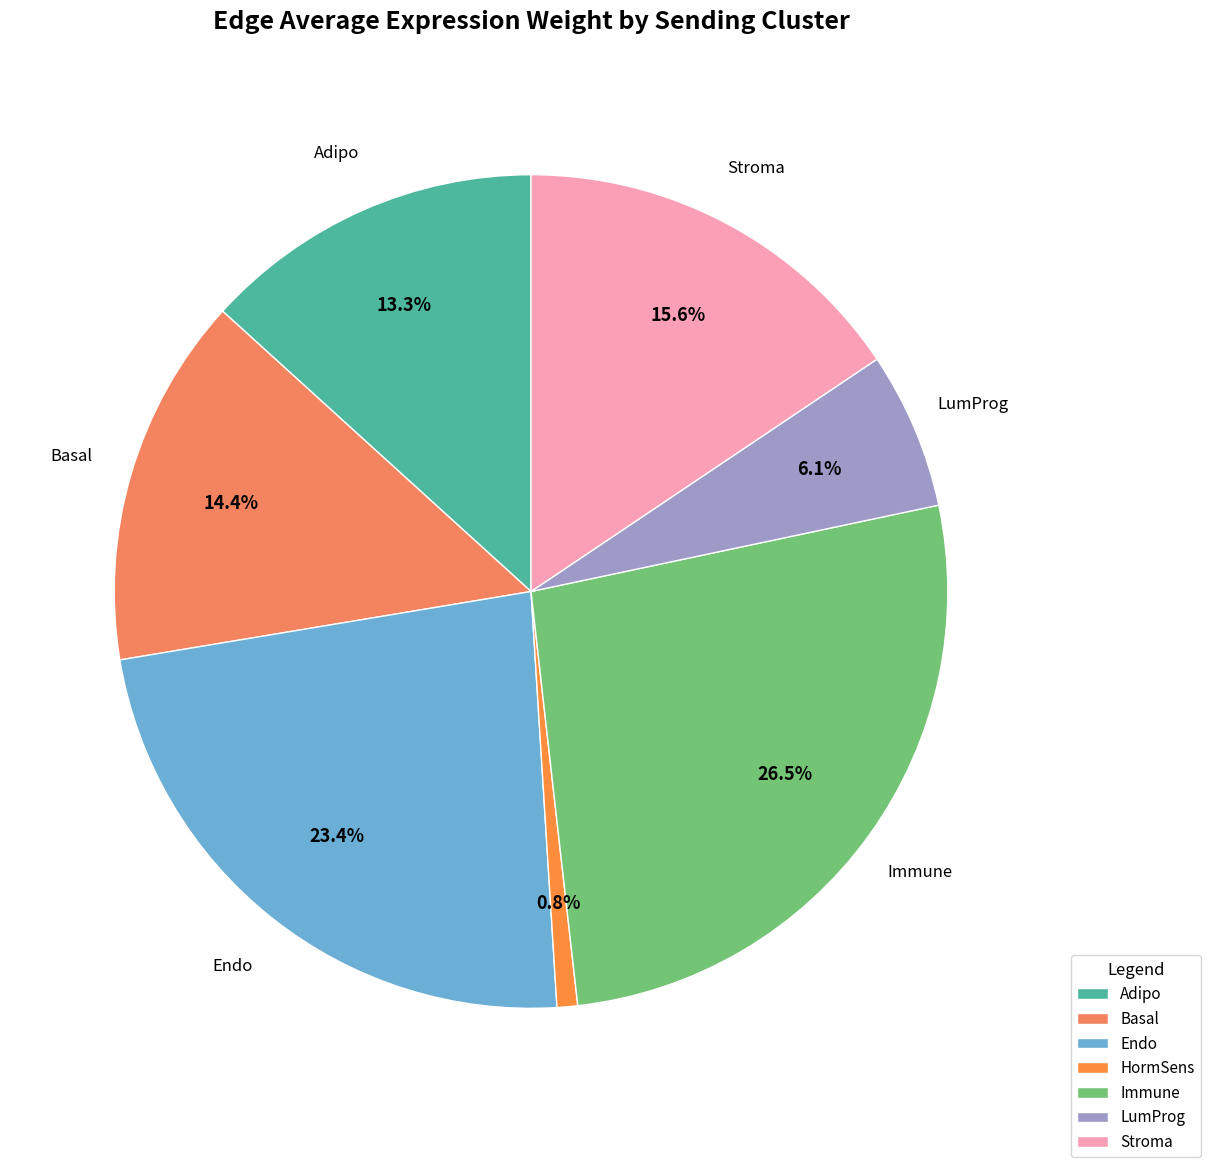

Which slice is the largest?

Immune